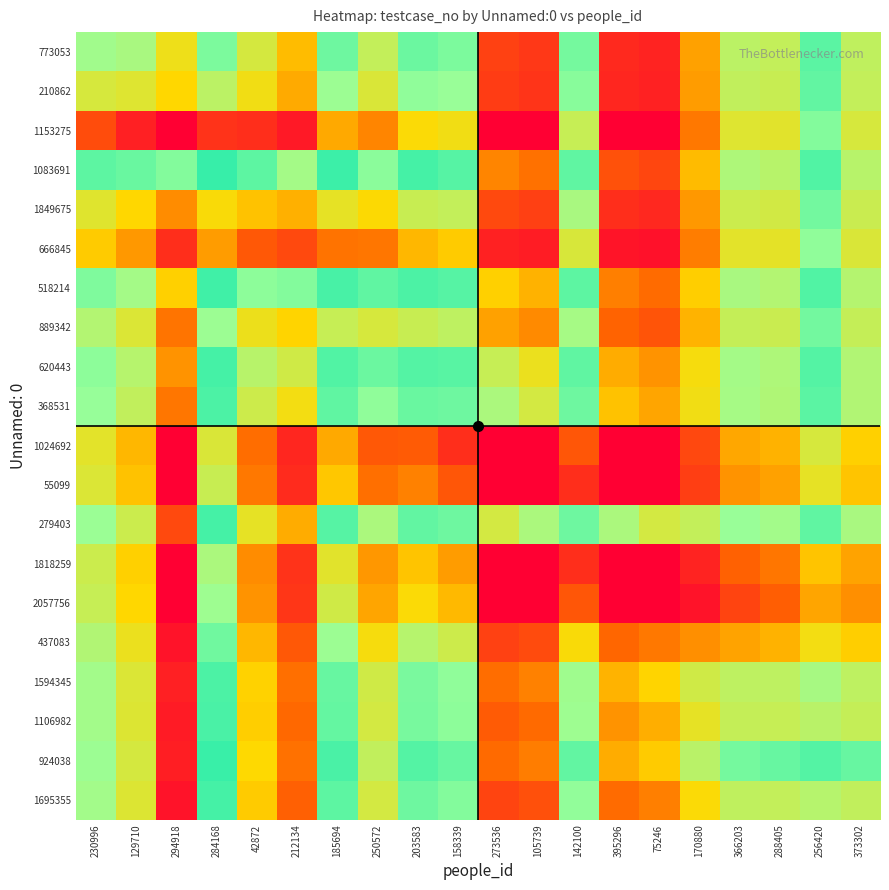

At 284168, list the series in order from smallest to largest.

1153275, 666845, 1849675, 1024692, 55099, 210862, 1818259, 2057756, 889342, 773053, 437083, 368531, 1594345, 1106982, 620443, 1695355, 279403, 518214, 924038, 1083691